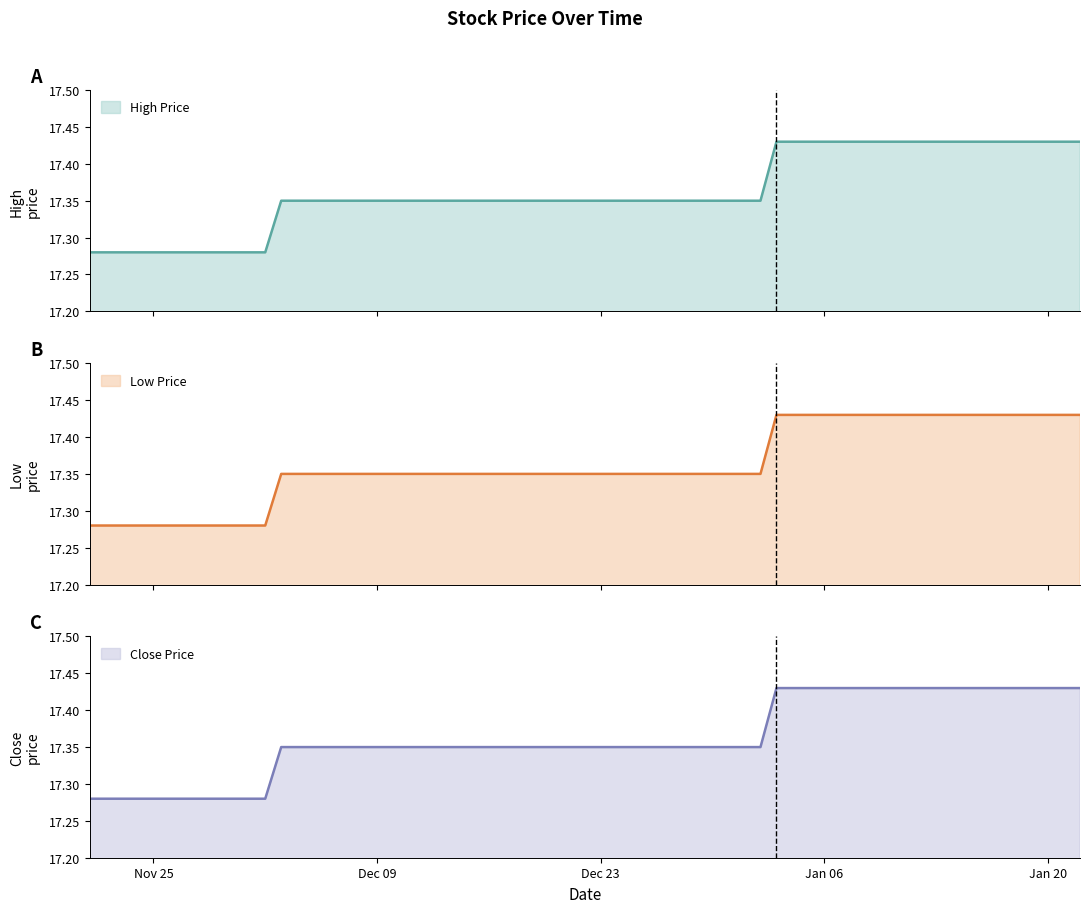

What is the label of the 15th point from the right?

2024-12-30